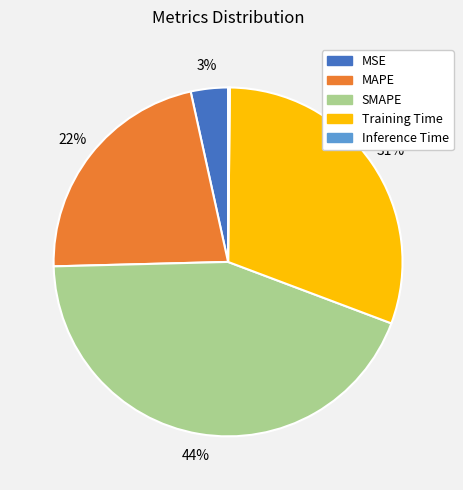

Is the sum of MSE and Training Time greater than half?

No